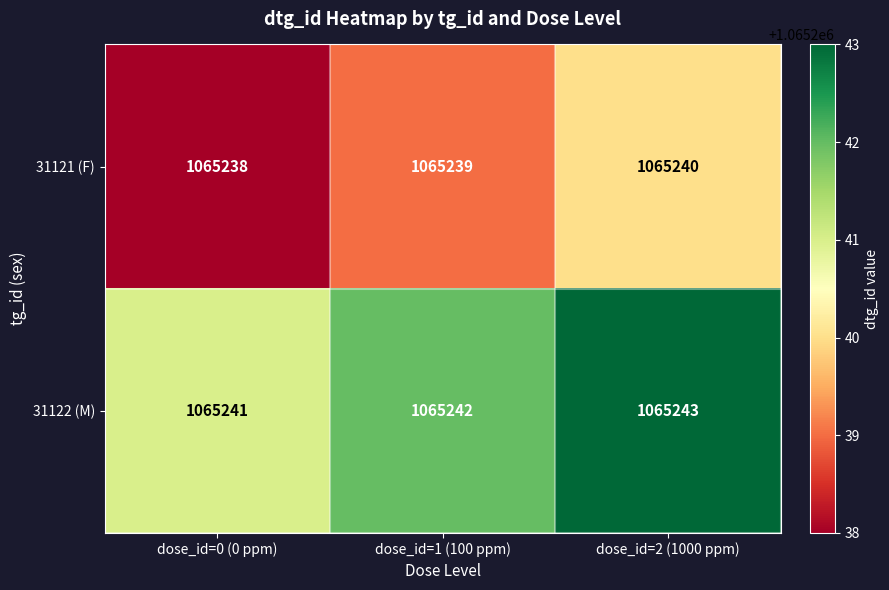

Which category has the lowest value across all series?

dose_id=0 (0 ppm)